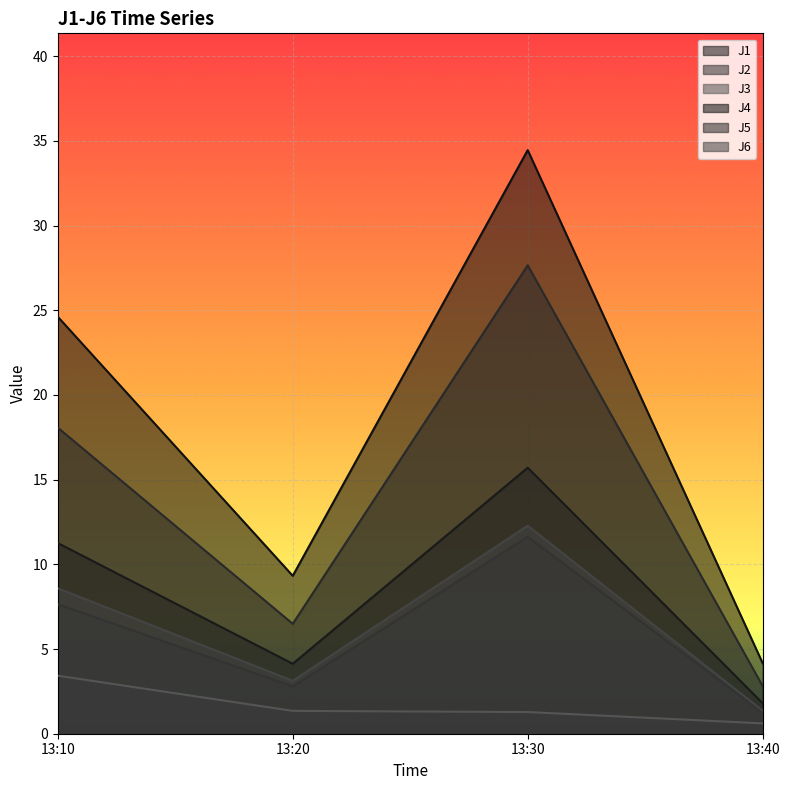

Count the number of categories in the chart.

4